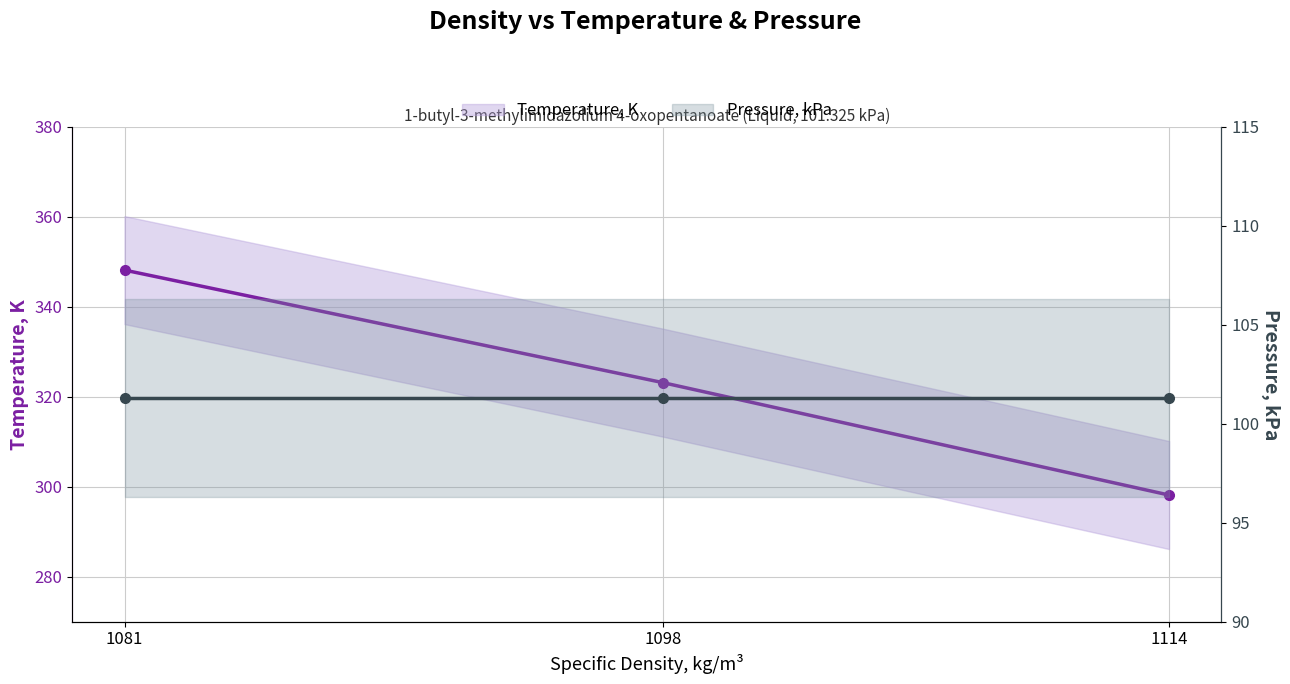

Which series has the widest spread of values?

Temperature, K